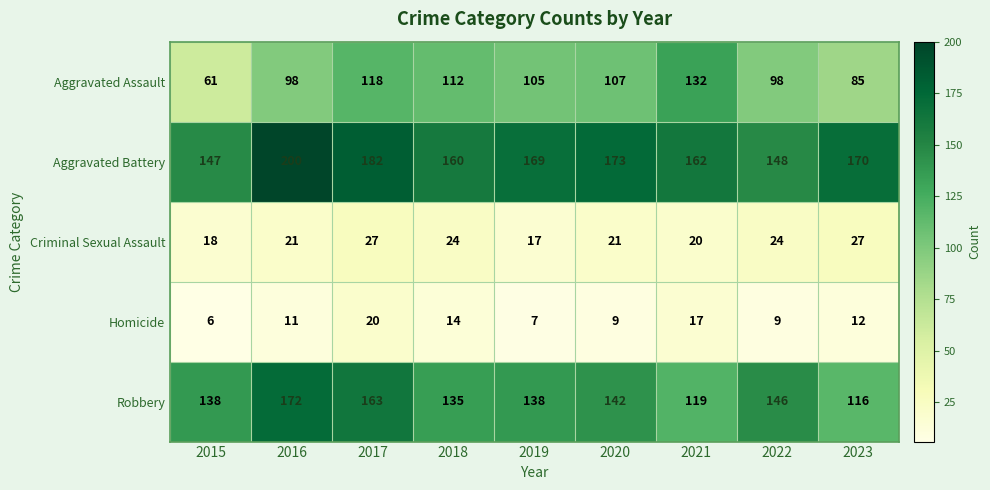

The Aggravated Battery series shows 222 at 2018. True or false?

False